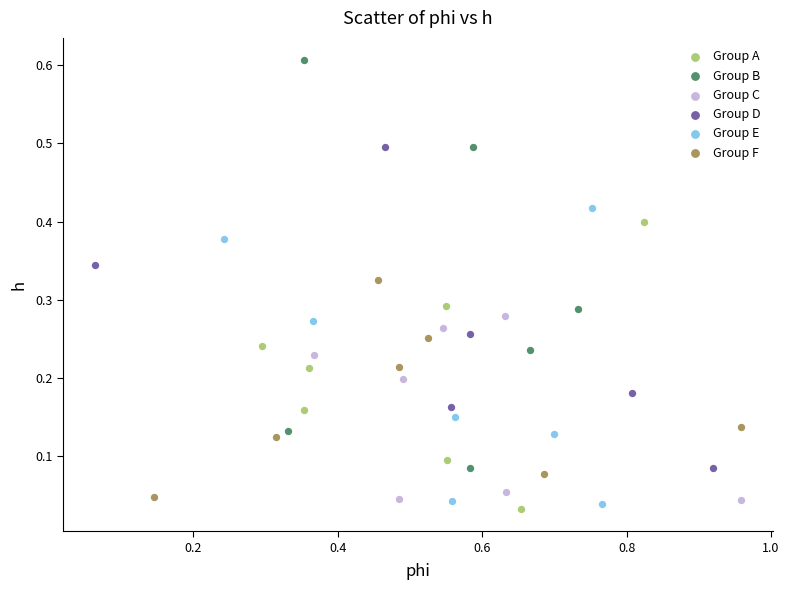

Which series has the largest Y range (max minus min)?

Group B